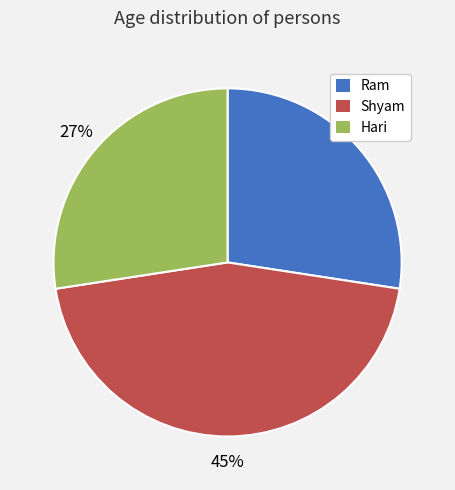

To the nearest percent, what portion does Hari represent?

27%